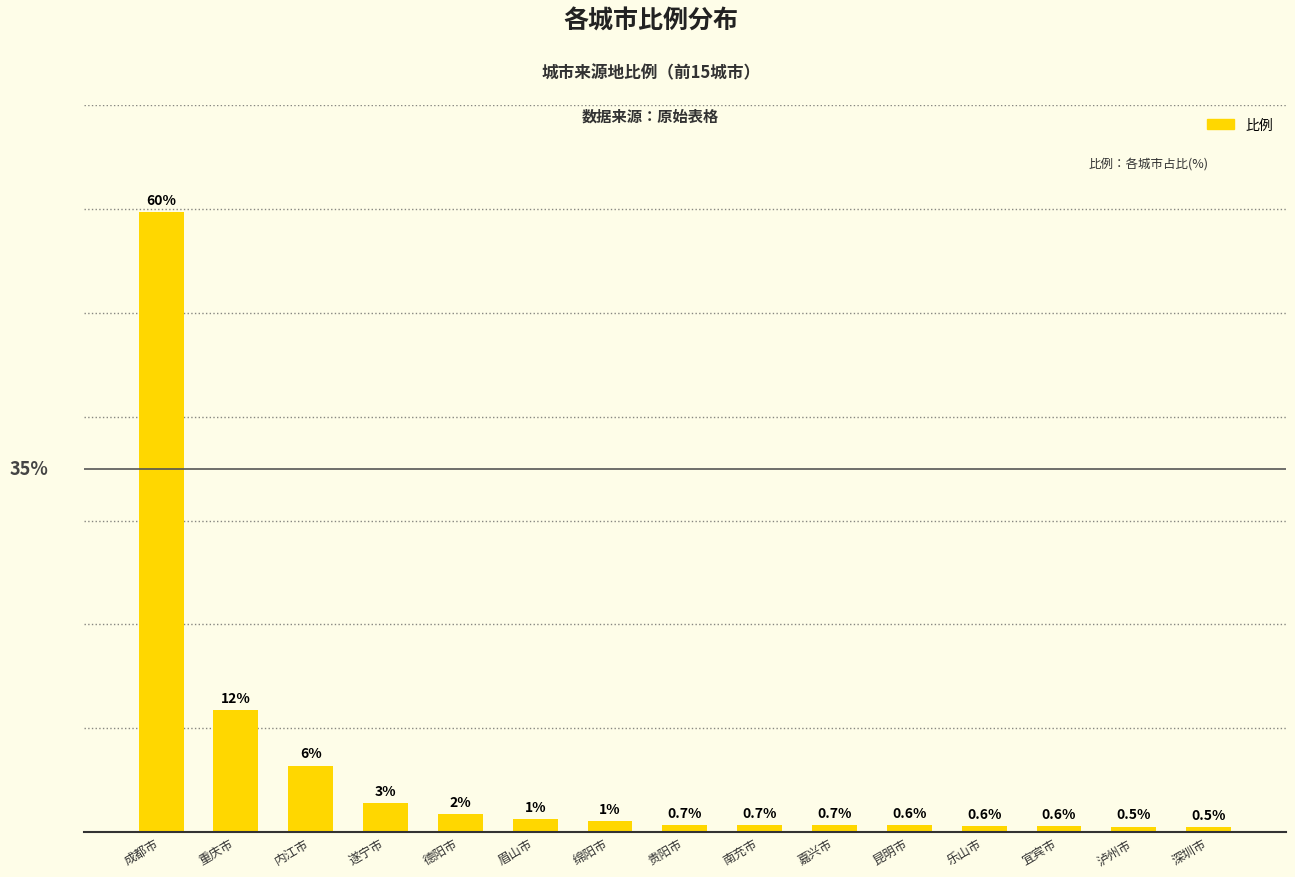

What is the label of the 7th bar from the right?

南充市